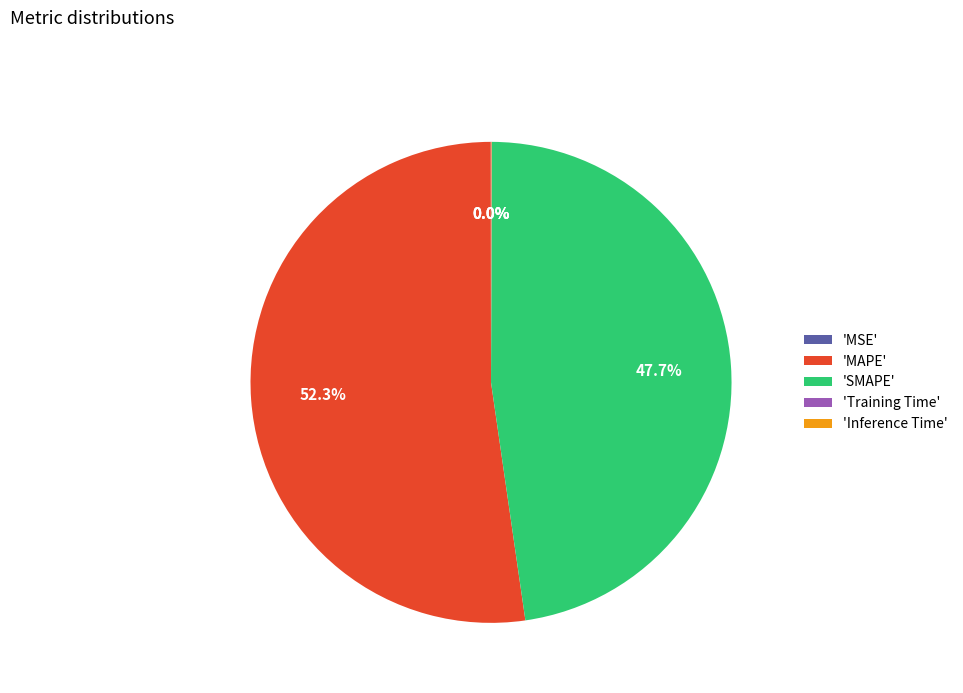

How much of the chart is everything except 'MAPE'?

47.7%